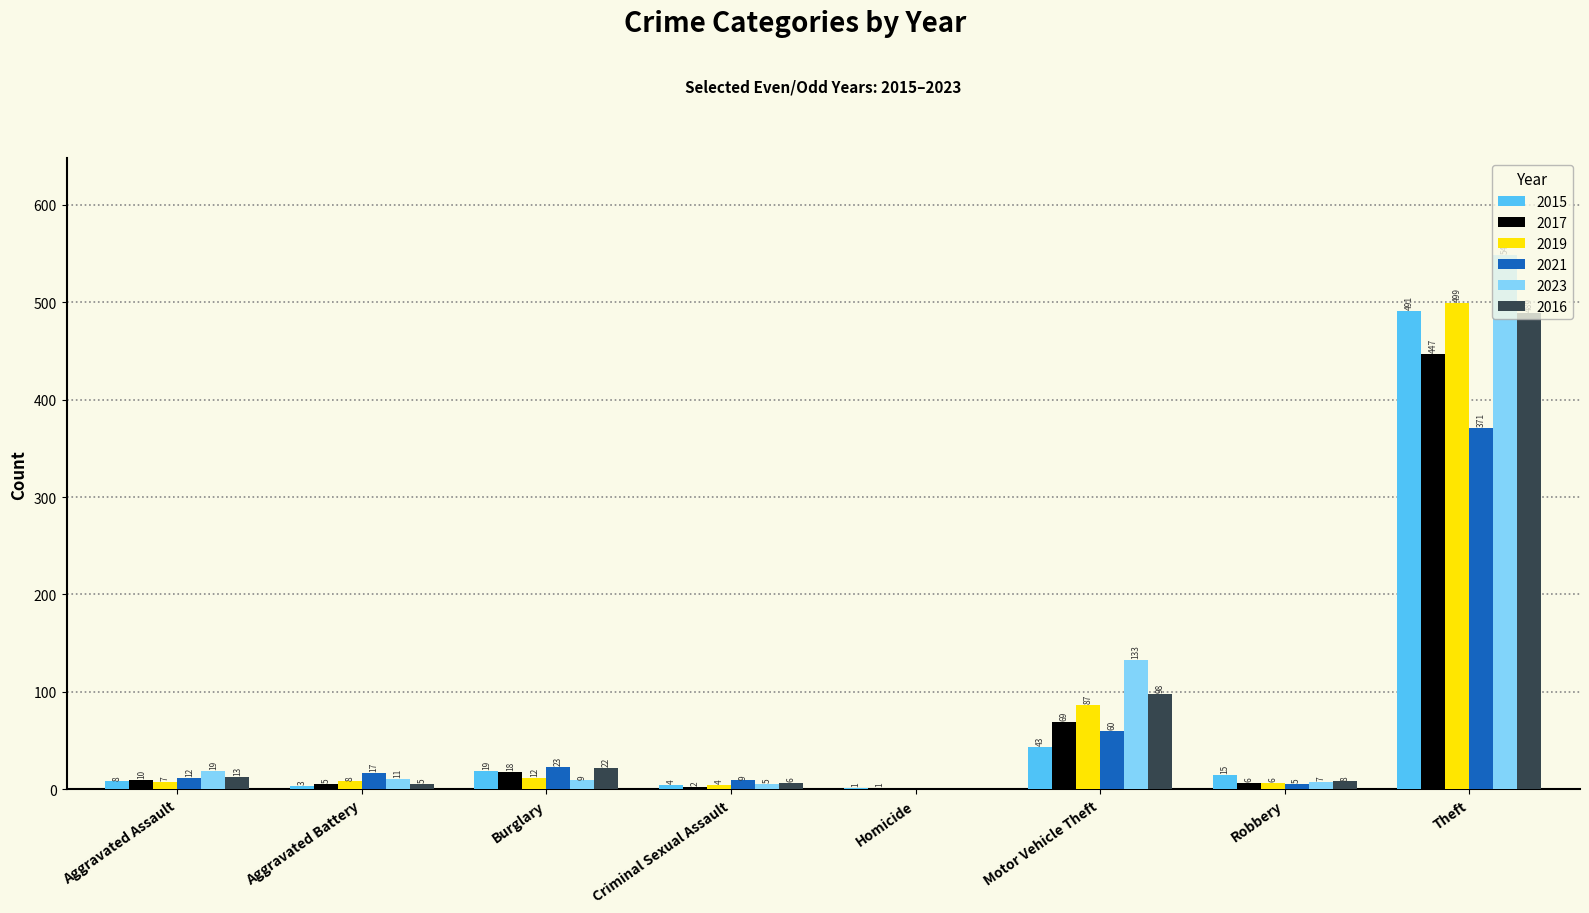

Which series has the largest total across all categories?

2023